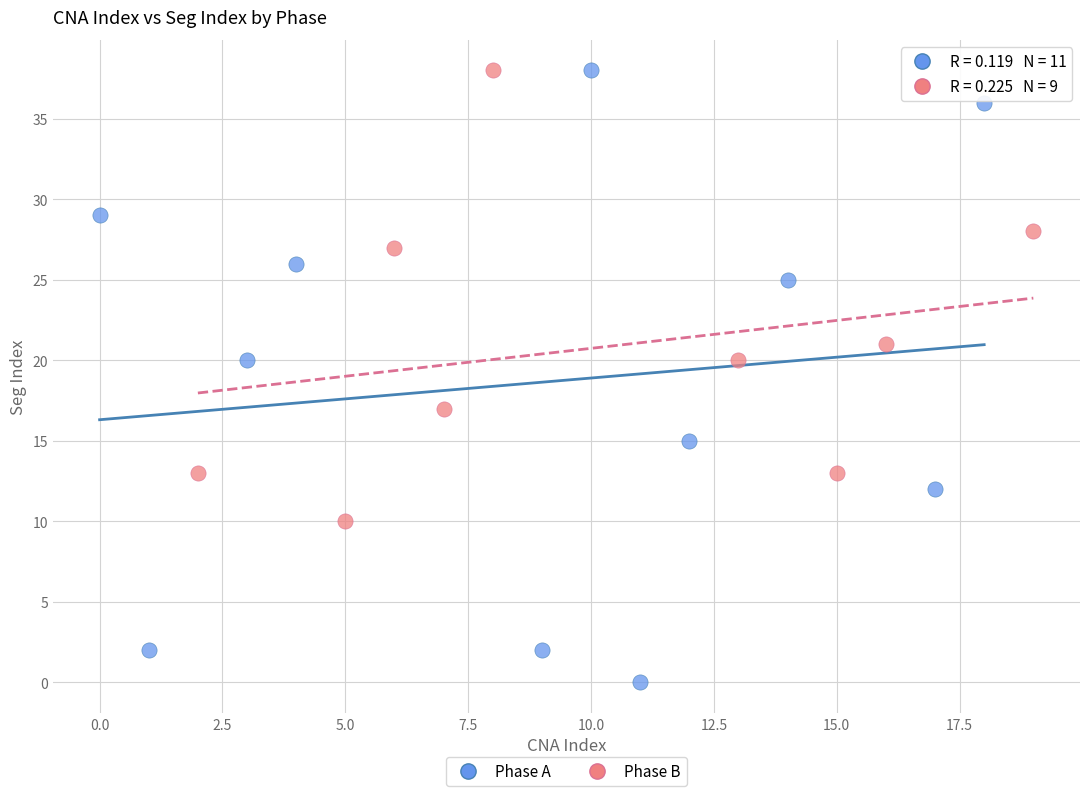

Which series reaches the minimum Y coordinate?

Phase A